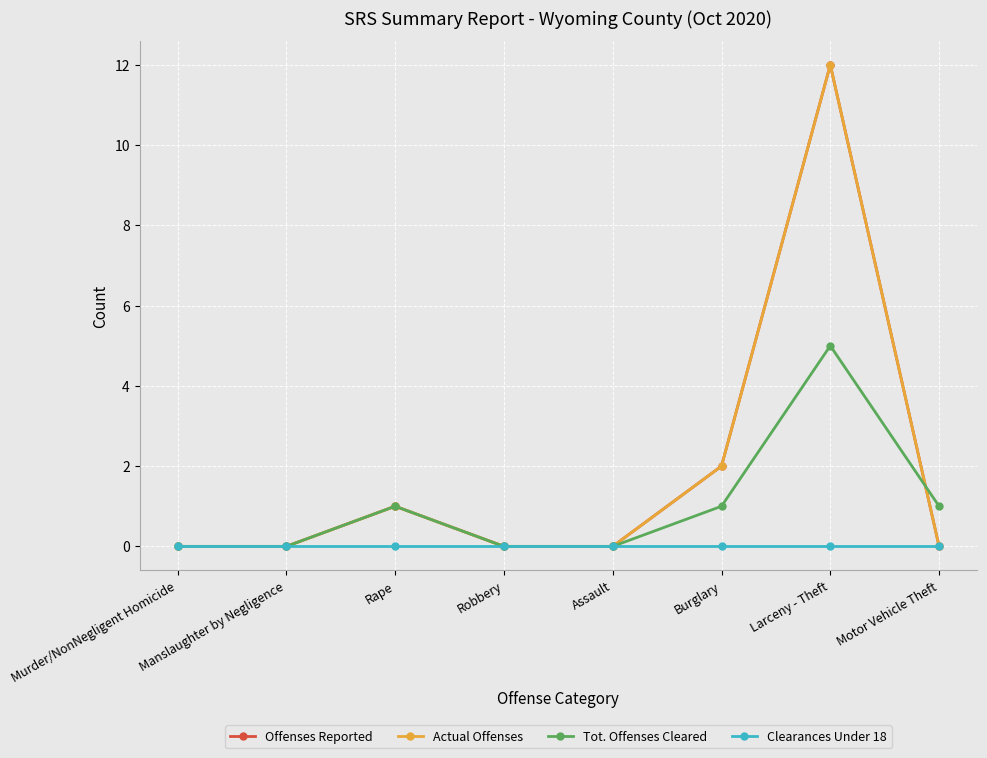

What is the difference between the second highest and minimum values in the Offenses Reported series?

2